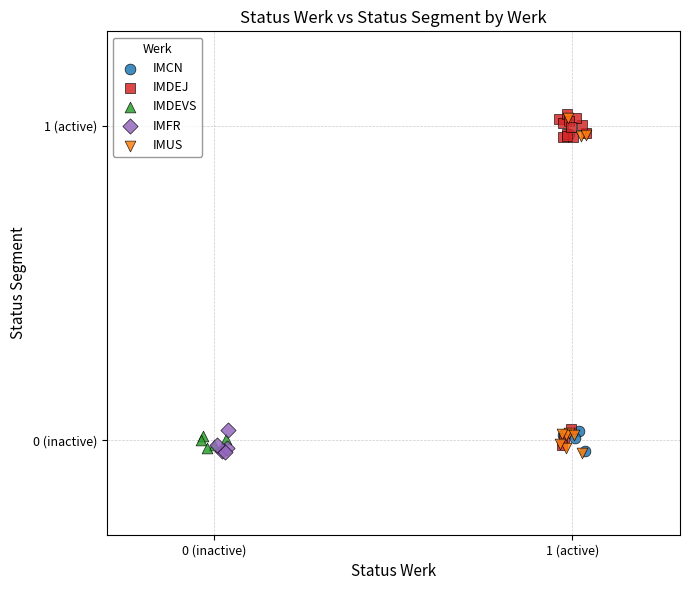

What are all the series names shown in the legend?

IMCN, IMDEJ, IMDEVS, IMFR, IMUS